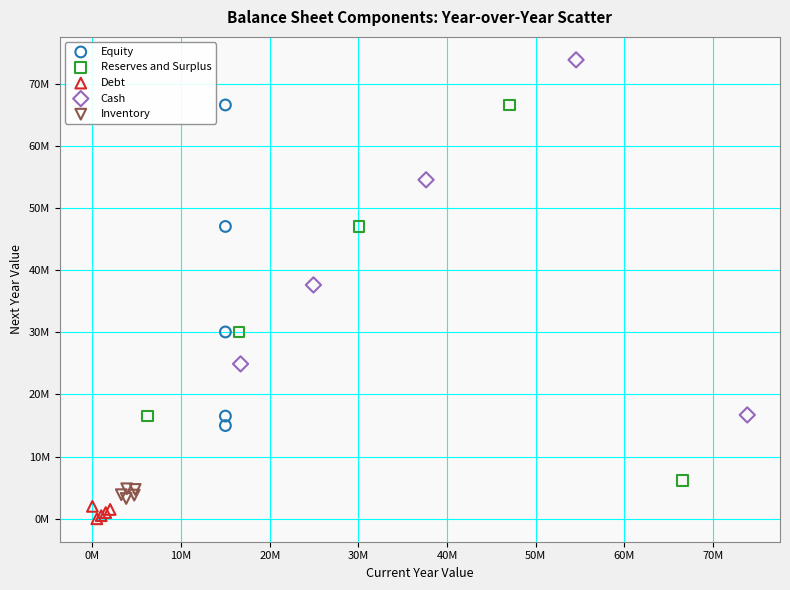

Which series contains the lowest Y value?

Debt